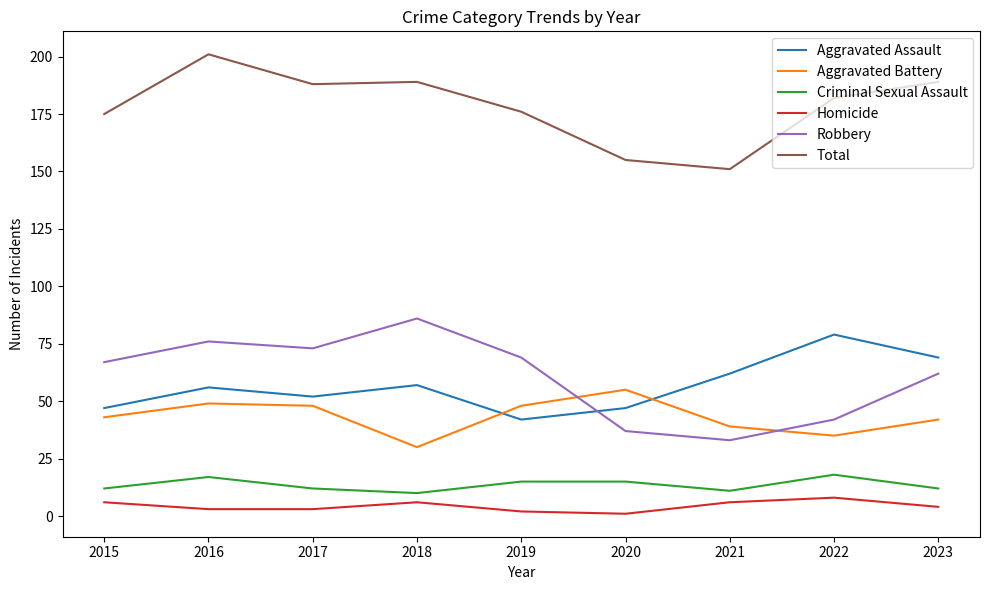

True or false: Aggravated Assault has a value of 28 at 2016.

False